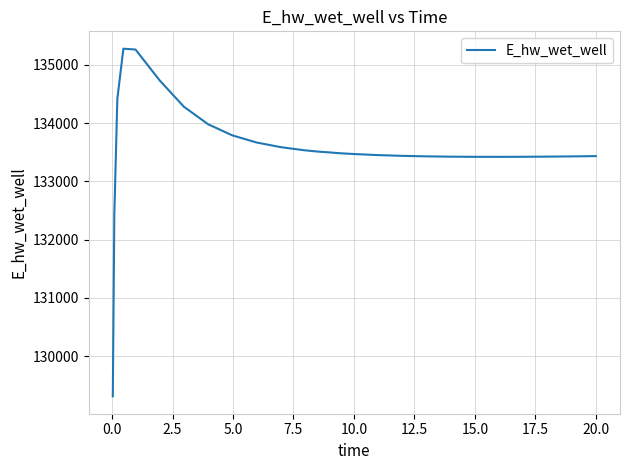

What is the maximum value shown in the chart?

135275.7